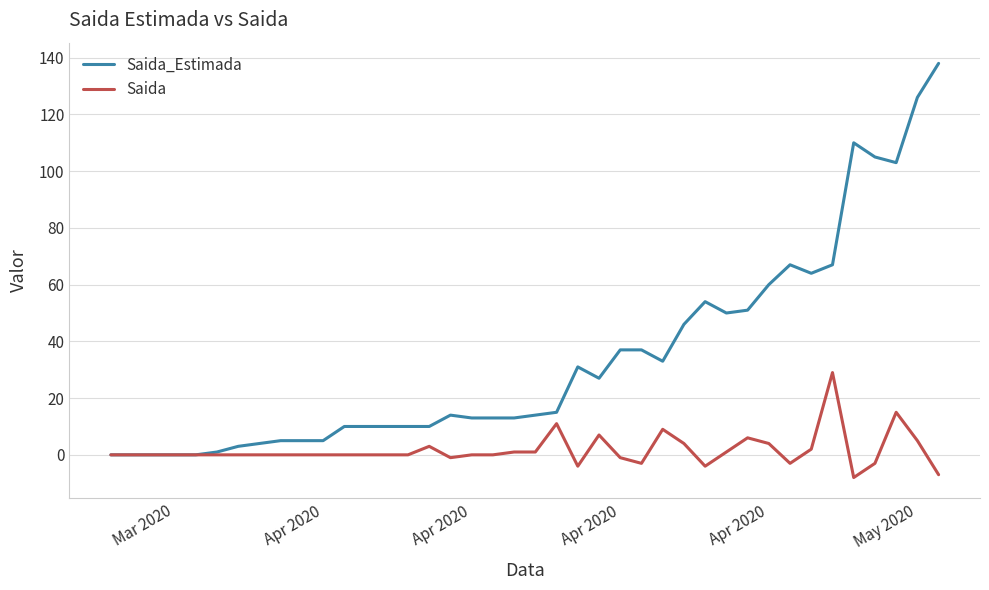

Which series has the largest range (max minus min)?

Saida_Estimada